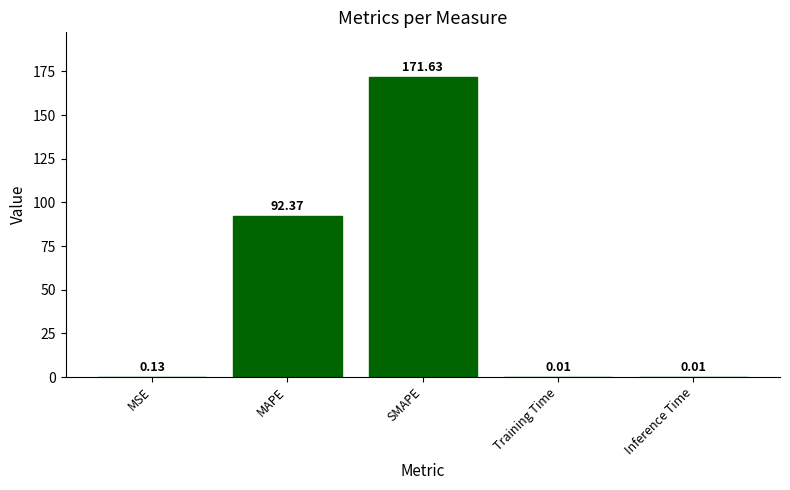

The chart shows a value of 92.4 at MAPE. True or false?

True